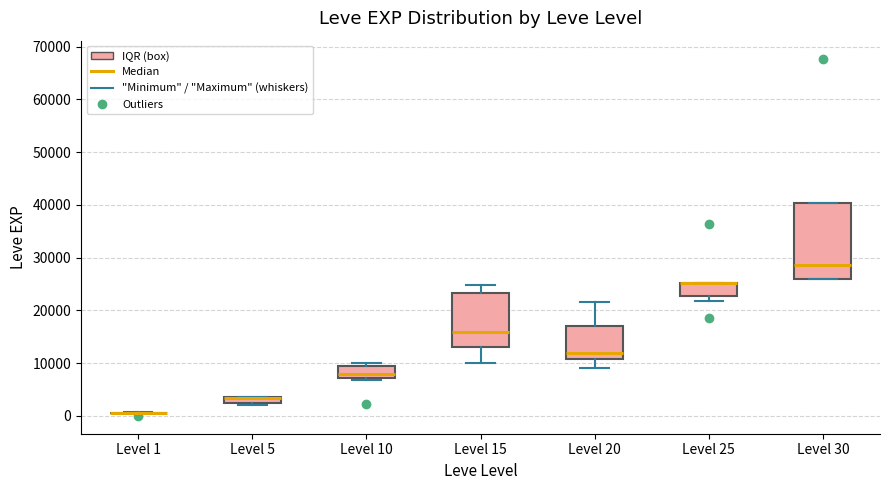

Which box is the tallest, from its lower edge to its upper edge?

Level 30